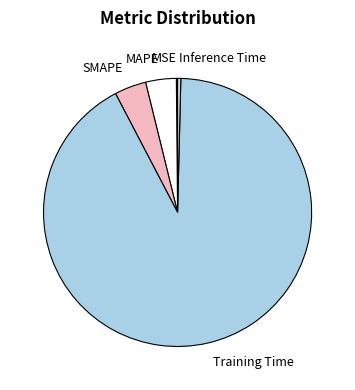

Is it true that Training Time is 92% of the pie?

True